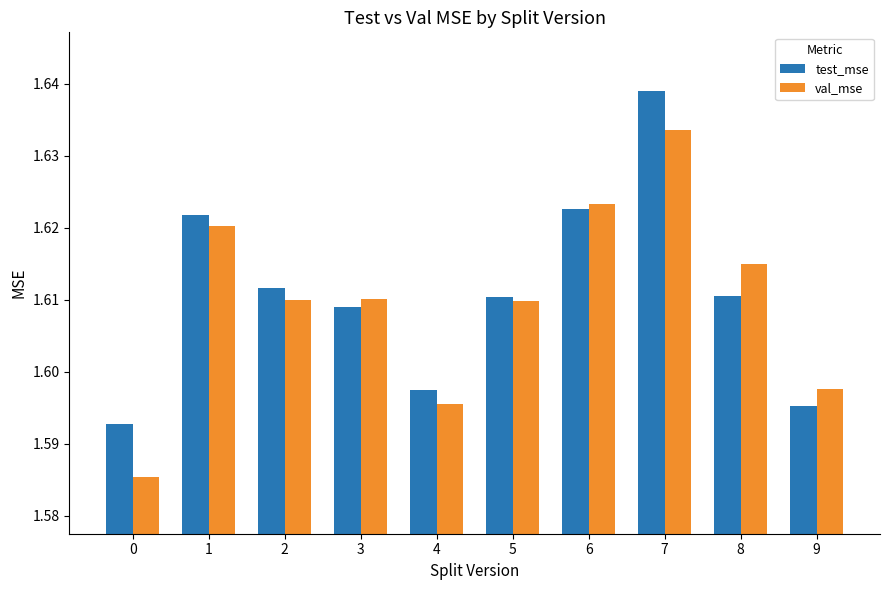

Are the bars grouped side by side (vs. stacked)?

Yes